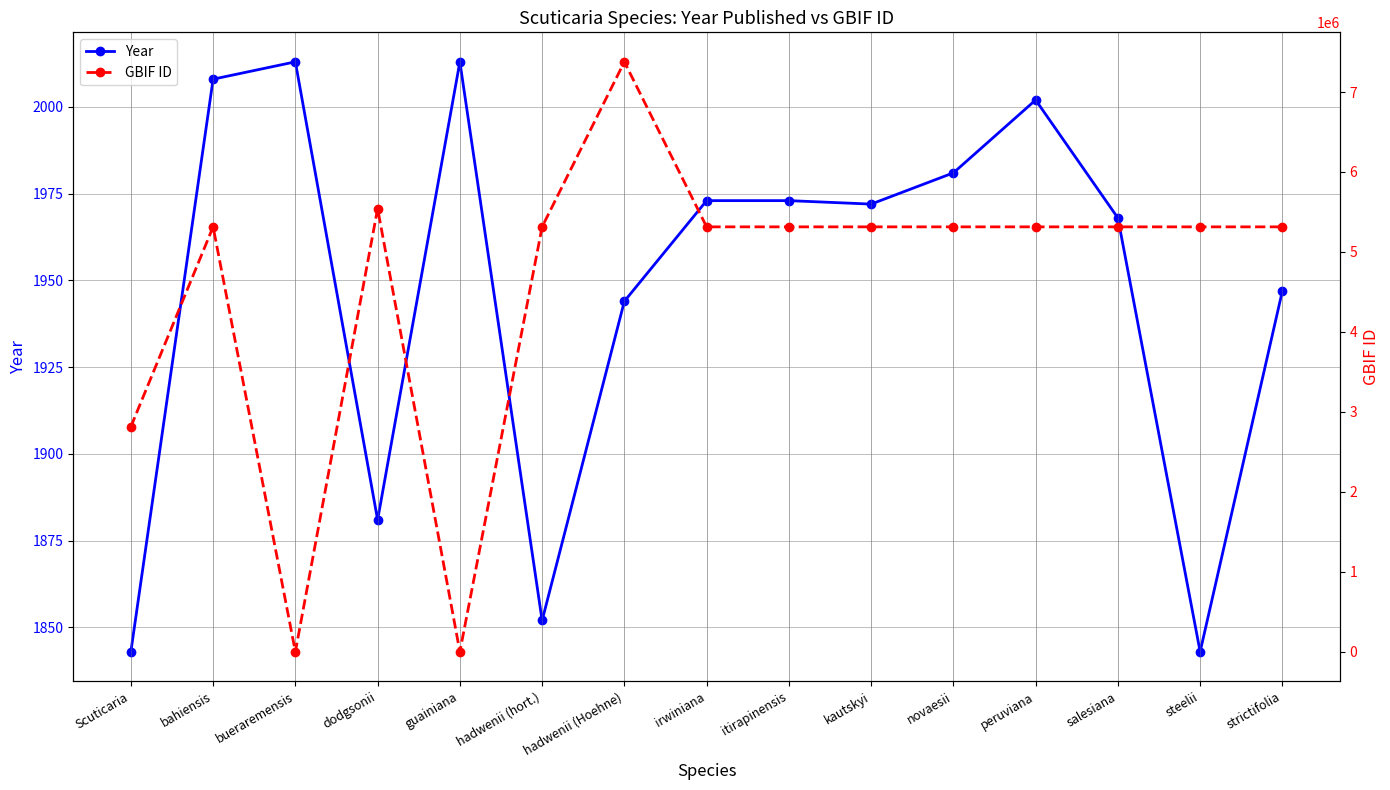

The Year series shows 2002 at peruviana. True or false?

True